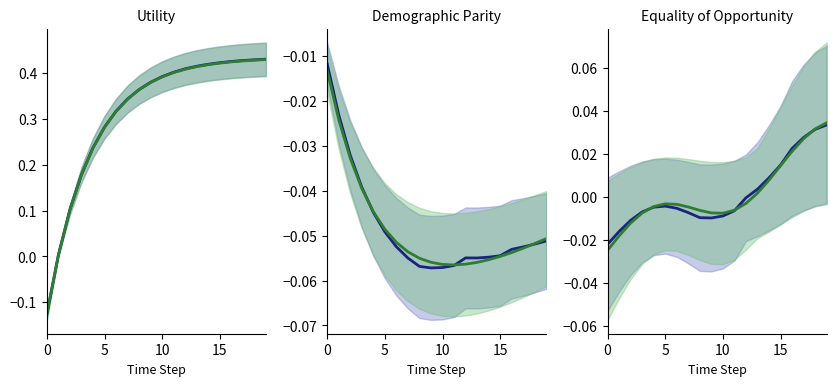

How many lines are shown in the chart?

2